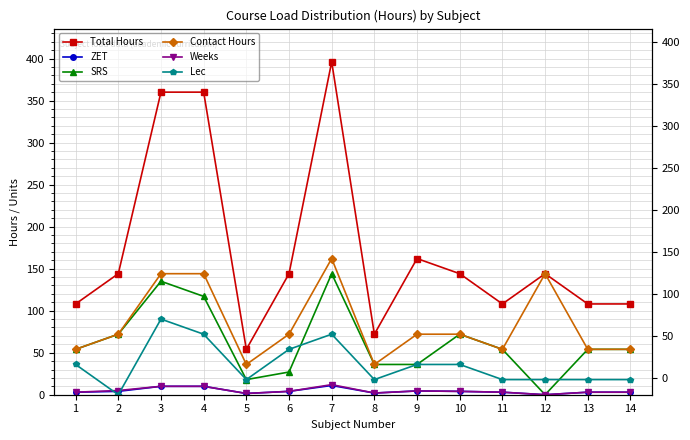

At which label is Weeks closest to 6?

2